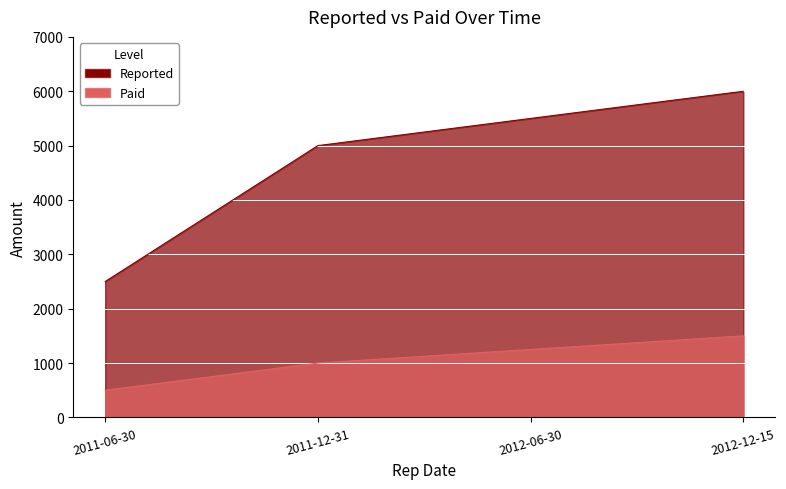

True or false: Paid and Reported intersect in this chart.

False